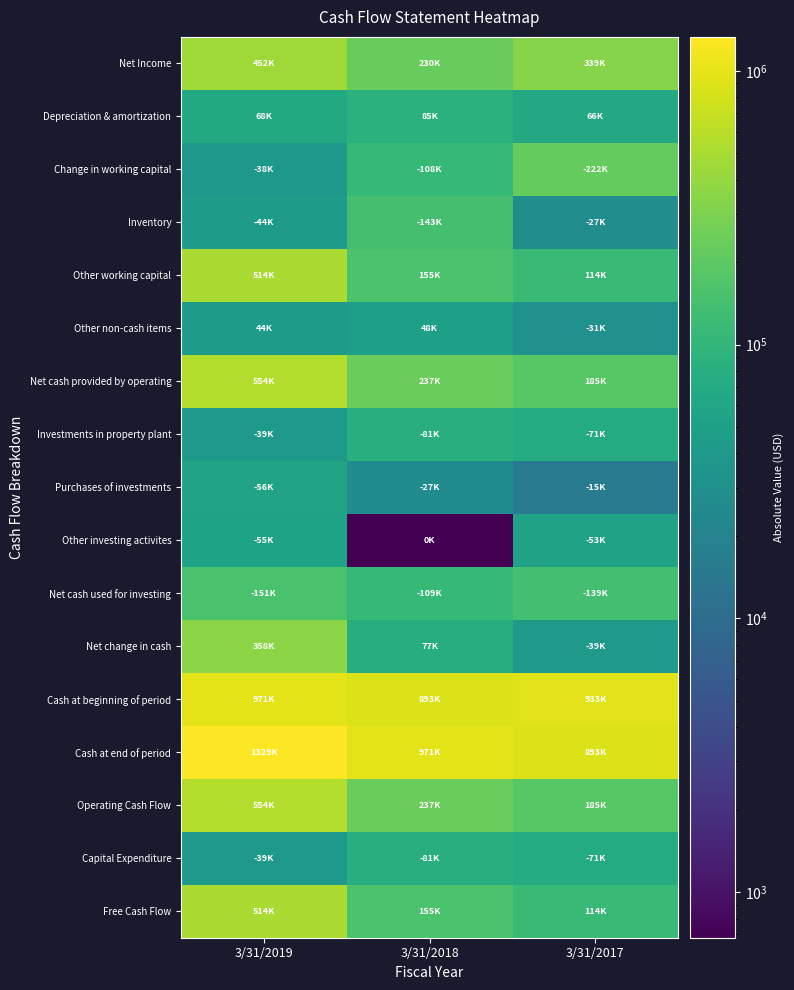

Reading left to right, extract all data points from this chart.

Net Income: 3/31/2019=452270	3/31/2018=230328	3/31/2017=339116
Depreciation & amortization: 3/31/2019=68607	3/31/2018=85078	3/31/2017=66185
Change in working capital: 3/31/2019=38935	3/31/2018=108130	3/31/2017=222525
Inventory: 3/31/2019=44708	3/31/2018=143326	3/31/2017=27630
Other working capital: 3/31/2019=514843	3/31/2018=155941	3/31/2017=114222
Other non-cash items: 3/31/2019=44722	3/31/2018=48538	3/31/2017=31166
Net cash provided by operating: 3/31/2019=554313	3/31/2018=237659	3/31/2017=185985
Investments in property plant: 3/31/2019=39470	3/31/2018=81718	3/31/2017=71763
Purchases of investments: 3/31/2019=56735	3/31/2018=27290	3/31/2017=15024
Other investing activites: 3/31/2019=55303	3/31/2018=681	3/31/2017=53168
Net cash used for investing: 3/31/2019=151508	3/31/2018=109689	3/31/2017=139955
Net change in cash: 3/31/2019=358691	3/31/2018=77414	3/31/2017=39643
Cash at beginning of period: 3/31/2019=971163	3/31/2018=893749	3/31/2017=933392
Cash at end of period: 3/31/2019=1329855	3/31/2018=971163	3/31/2017=893749
Operating Cash Flow: 3/31/2019=554313	3/31/2018=237659	3/31/2017=185985
Capital Expenditure: 3/31/2019=39470	3/31/2018=81718	3/31/2017=71763
Free Cash Flow: 3/31/2019=514843	3/31/2018=155941	3/31/2017=114222